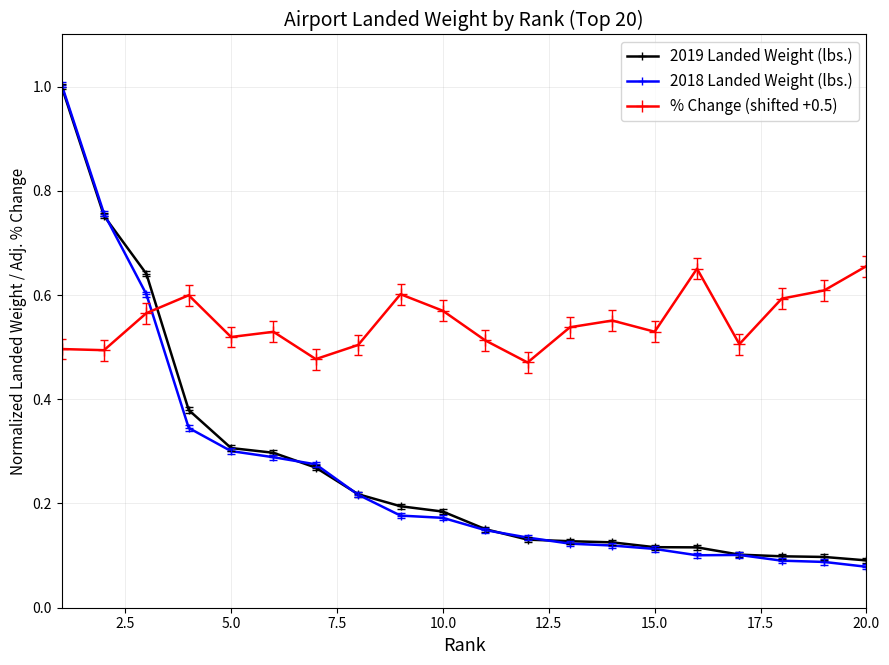

After their last crossing, which series has the higher values: 2019 Landed Weight (lbs.) or % Change (shifted +0.5)?

% Change (shifted +0.5)